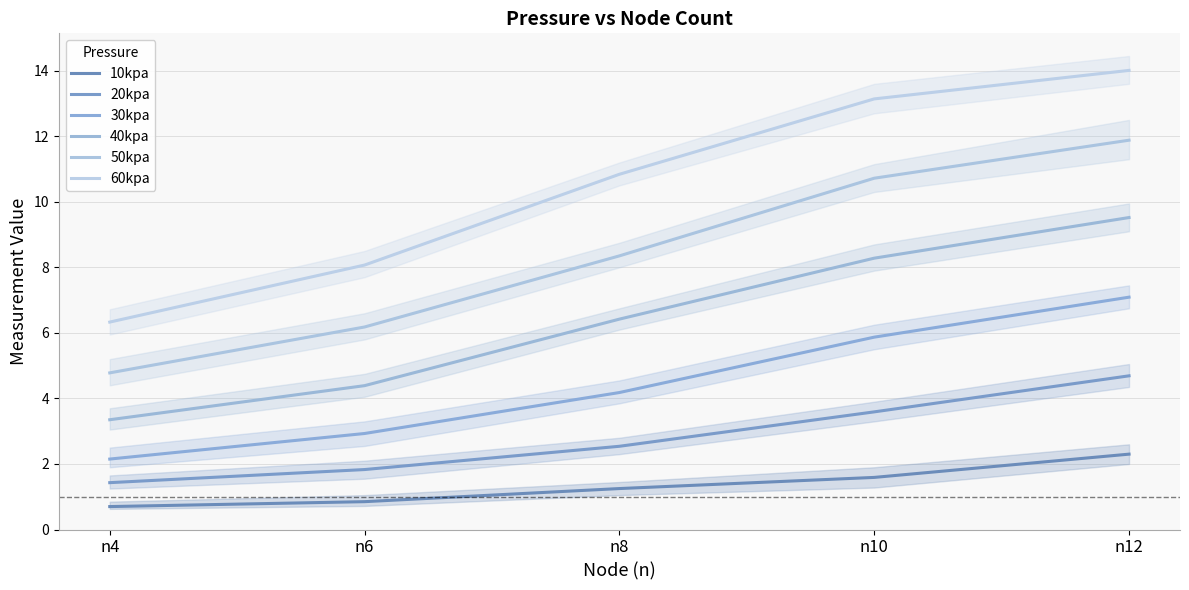

True or false: 60kpa and 30kpa cross at least once.

False